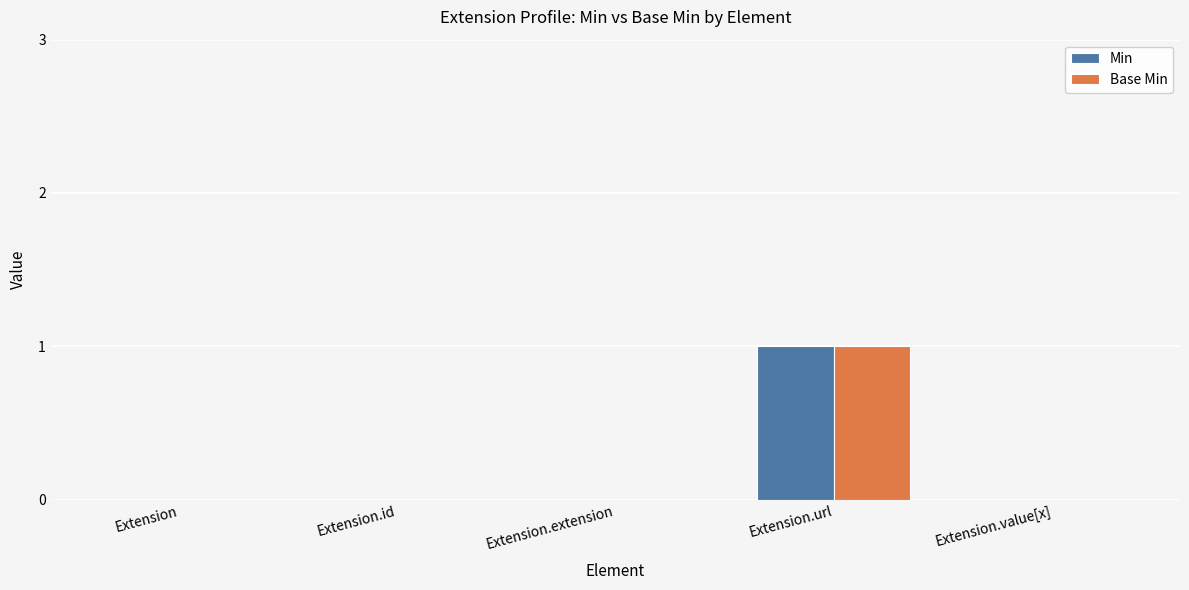

Does the chart contain stacked bars?

No